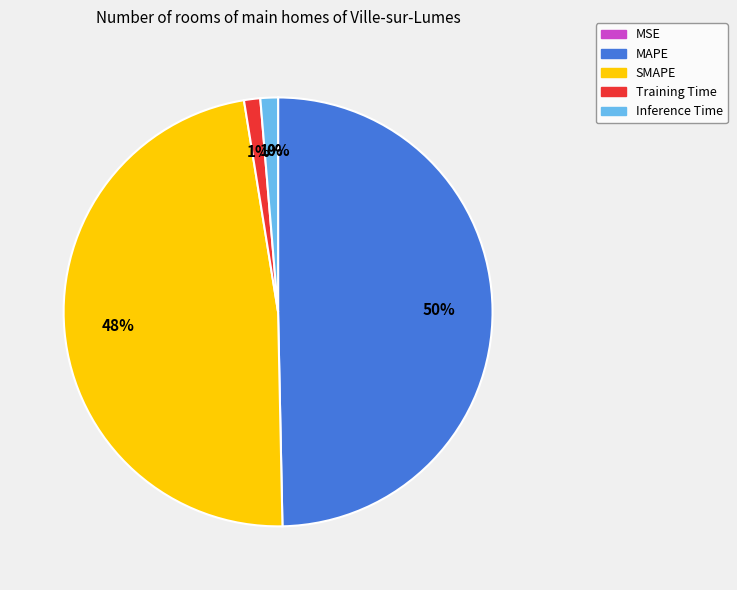

Is SMAPE the majority of the pie?

No